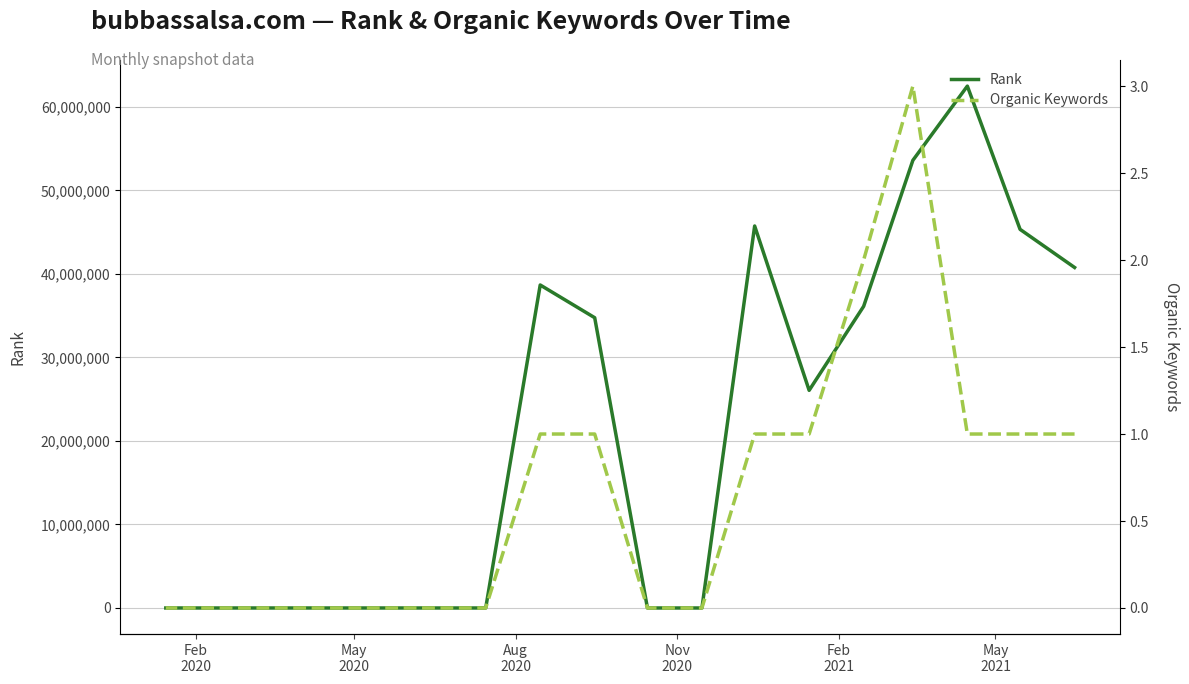

At how many categories does at least one series exceed 9398462?

9